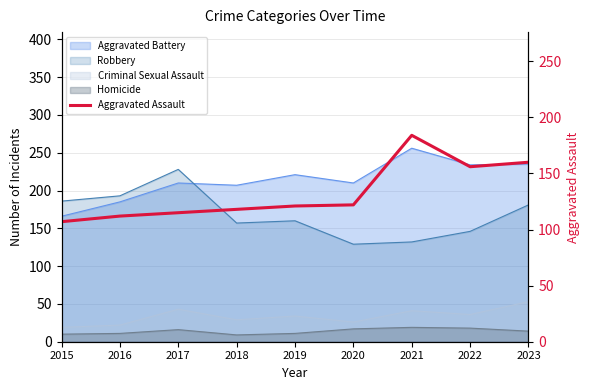

True or false: the data has more than 2 interior local peaks.

False